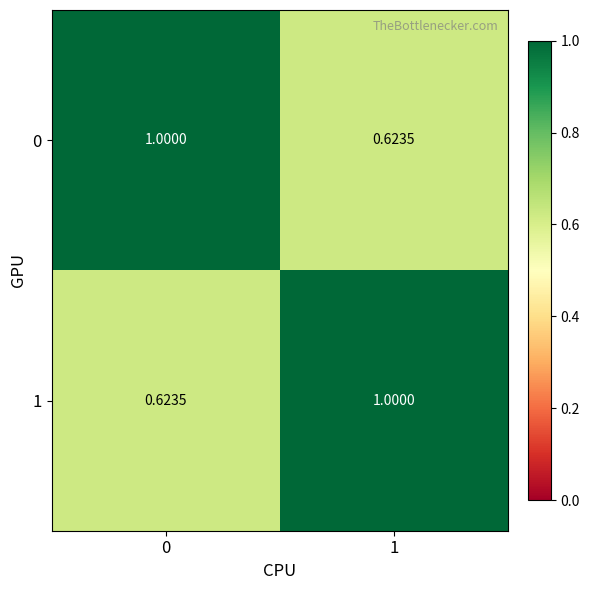

Is the value of 0 at 1 greater than the value of 1 at 1?

No